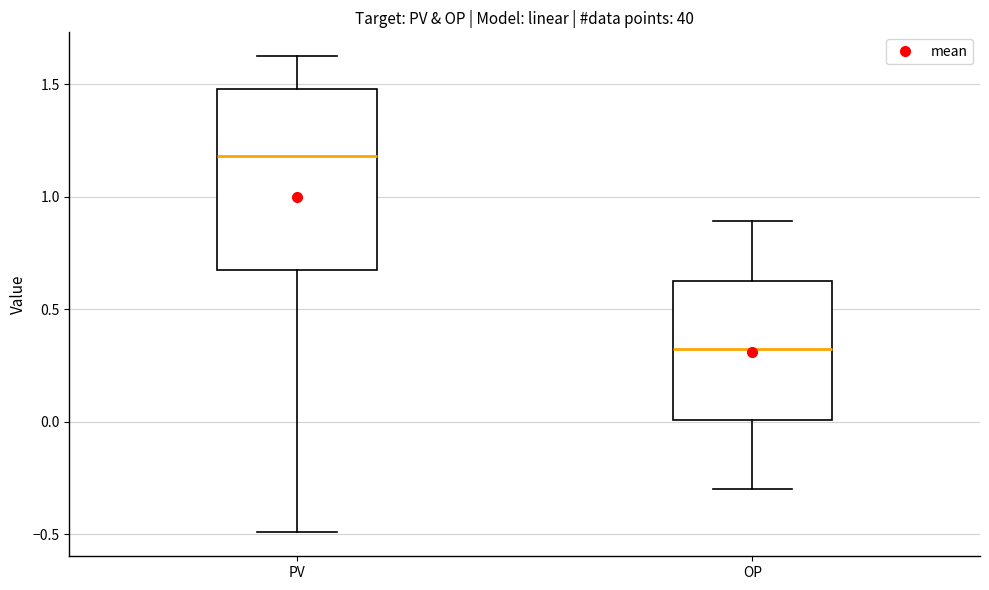

Which box's median line is the highest?

PV